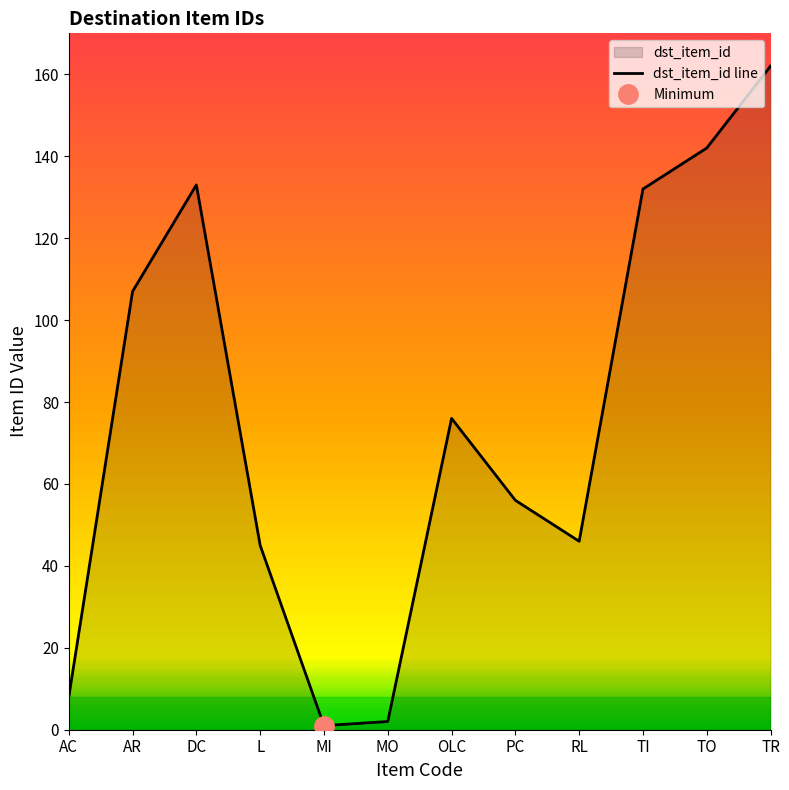

At which category does the chart reach its peak across all series?

TR